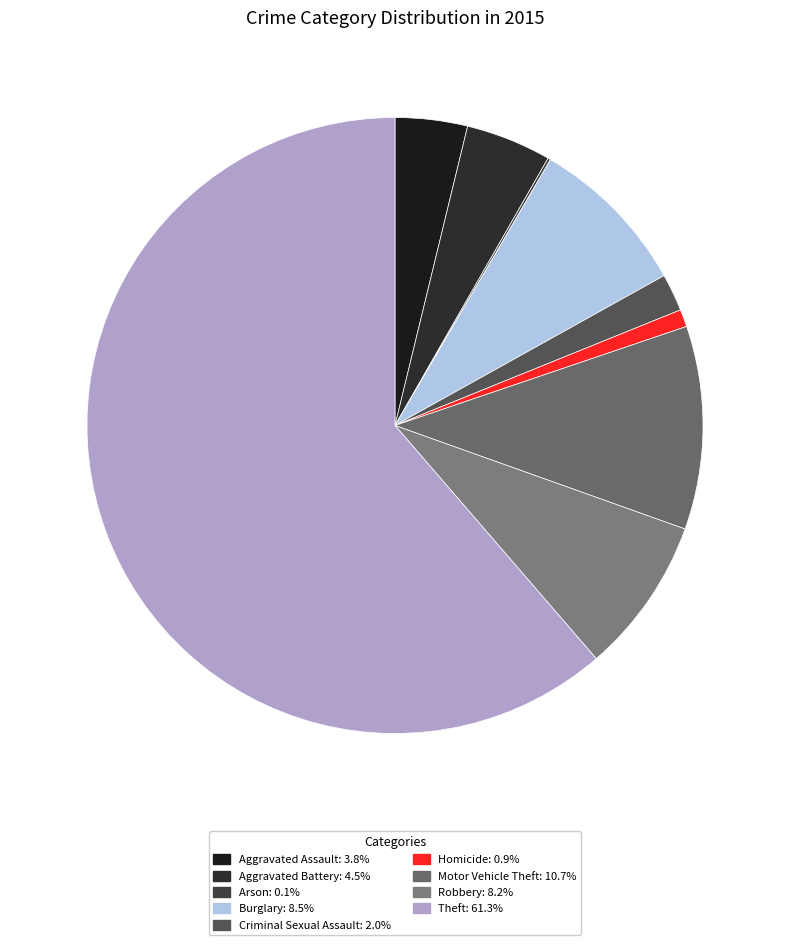

Is Theft the majority of the pie?

Yes